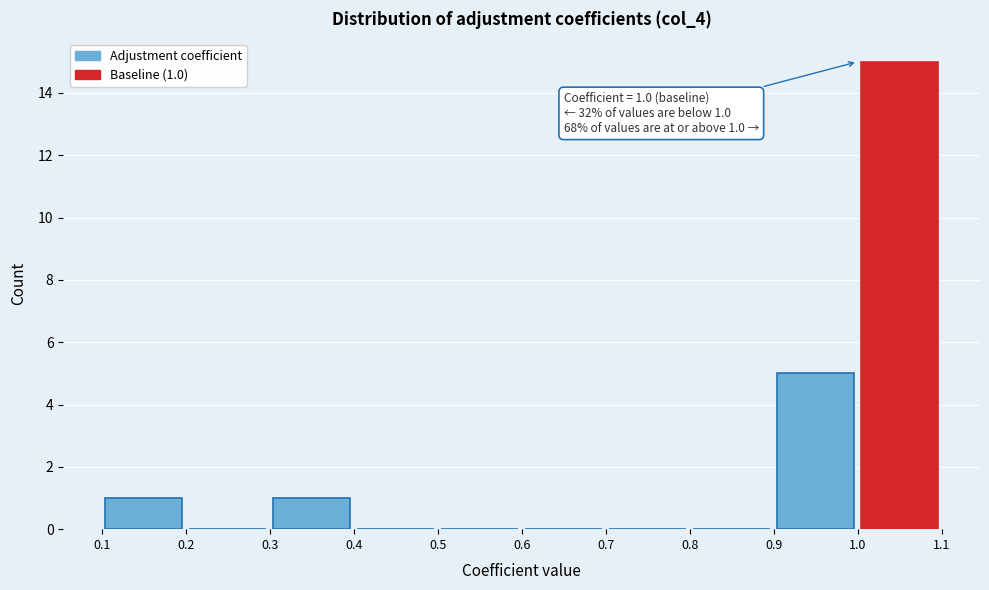

Which range on the x-axis has the tallest bar?

1.0 to 1.1